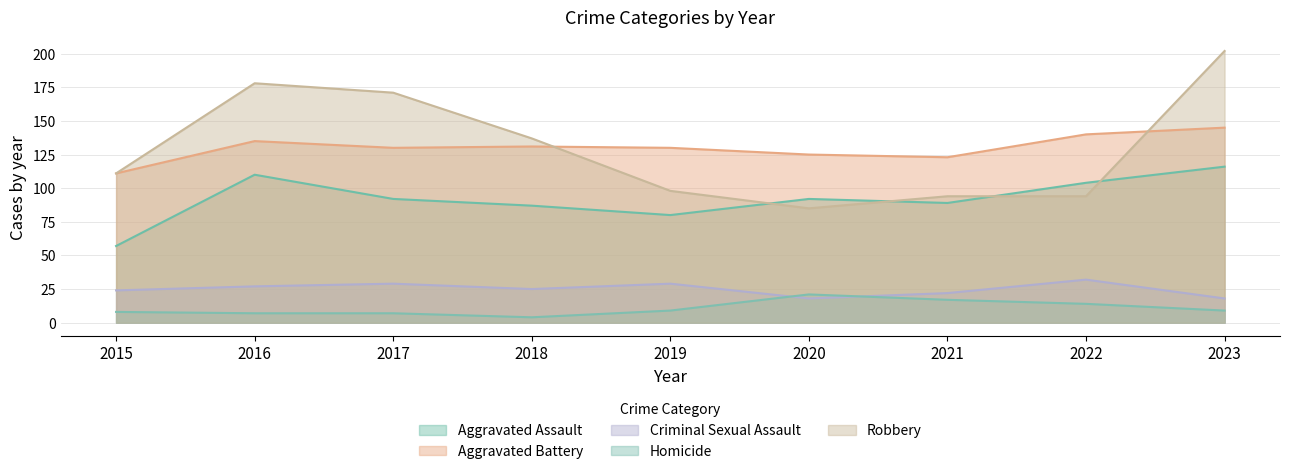

At which category does Aggravated Battery reach its first local peak?

2016